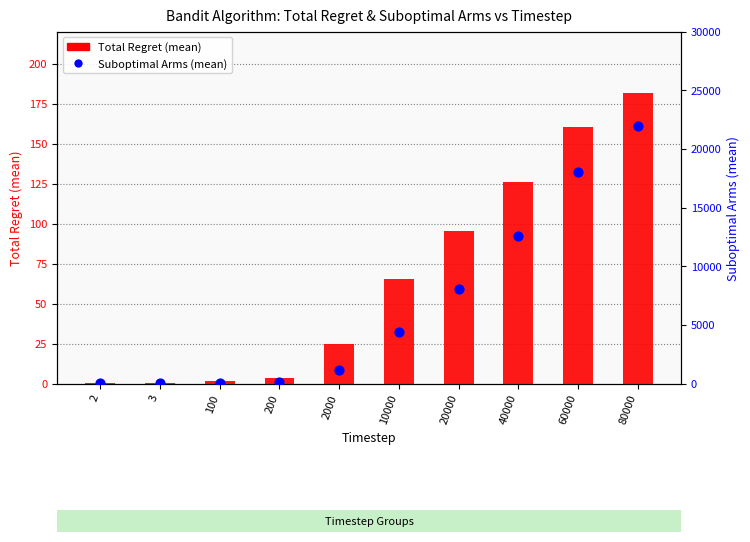

What are all the series names shown in the legend?

Total Regret (mean), Suboptimal Arms (mean)